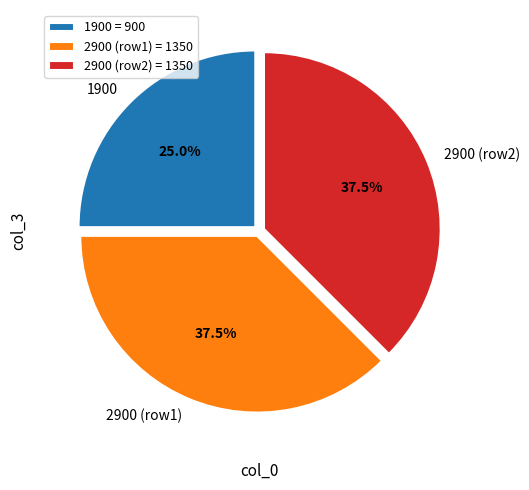

To the nearest percent, what percentage of the pie is 1900?

25%